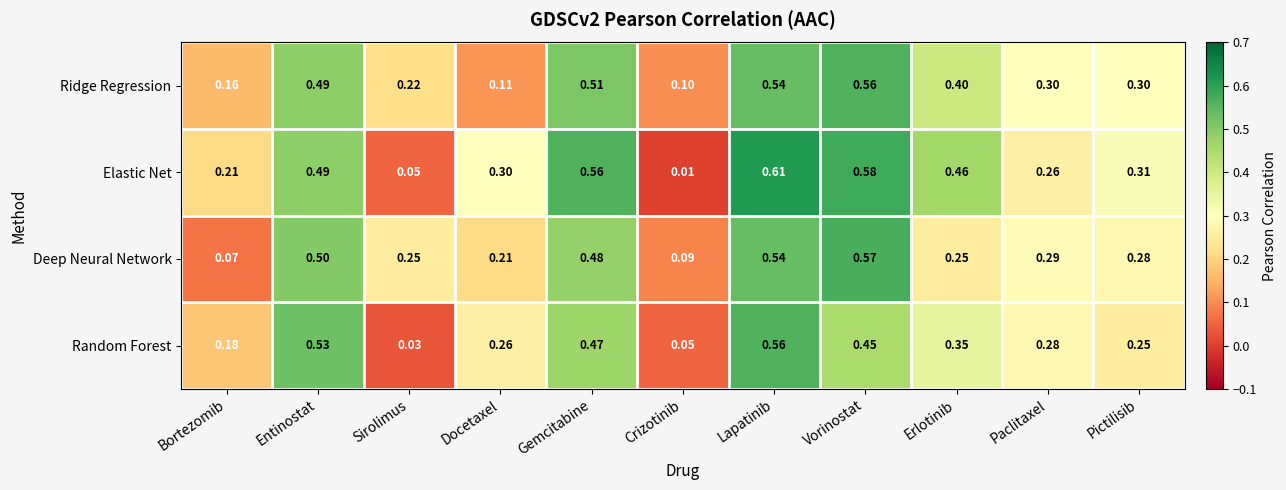

Between Bortezomib and Vorinostat, which series saw the biggest shift?

Deep Neural Network